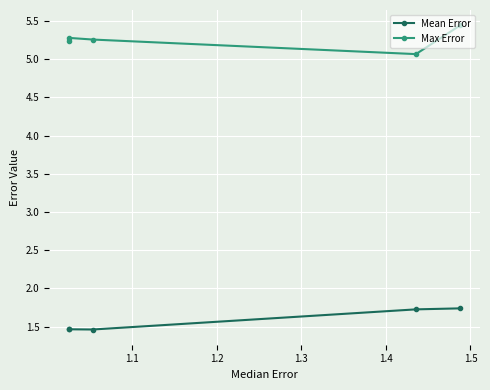

What is the value of the Max Error point at the 3rd from the left?

5.3